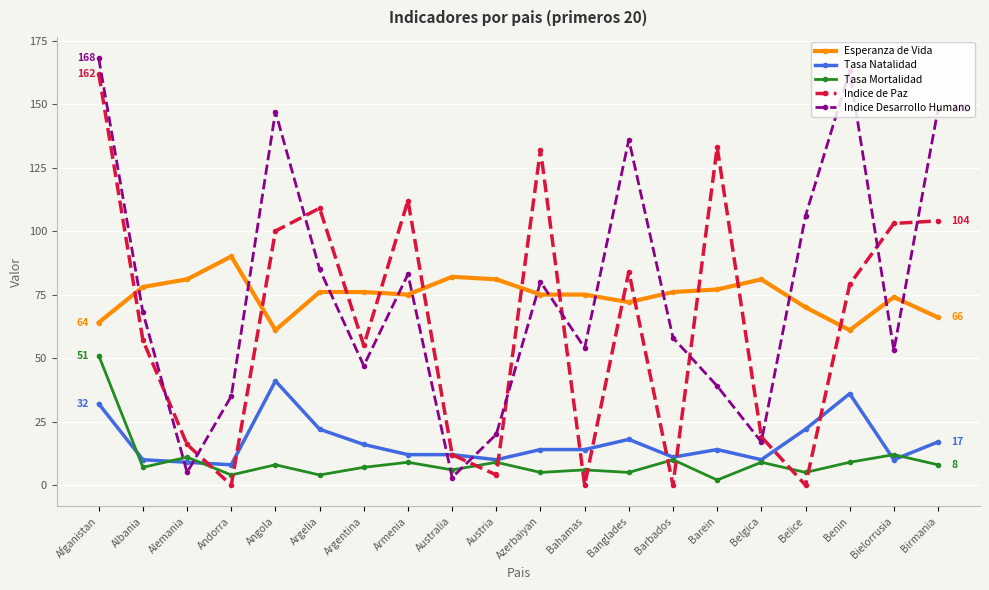

Does the chart have visible grid lines?

Yes